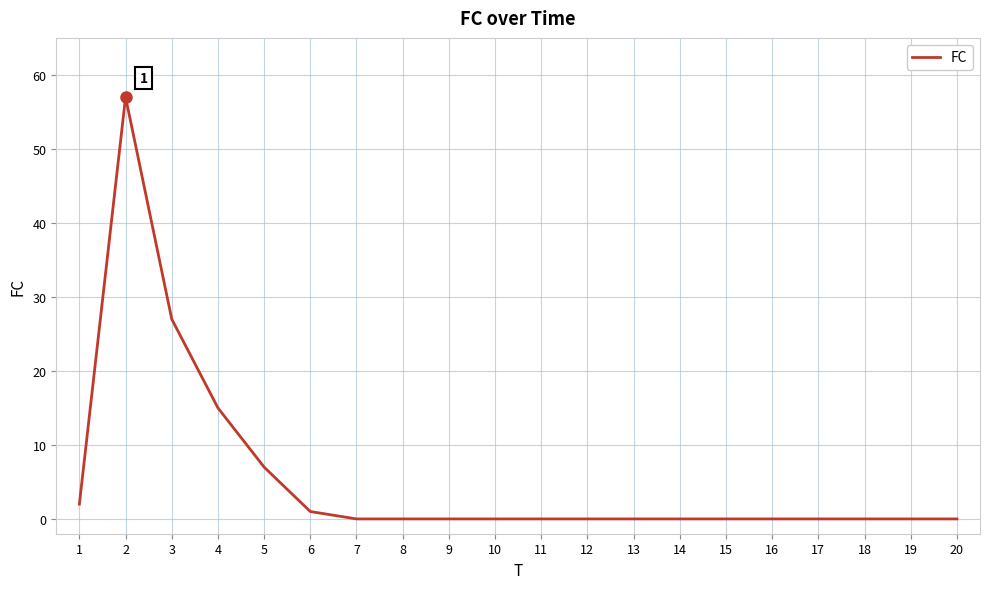

What is the change in value from 3 to 10?

-27